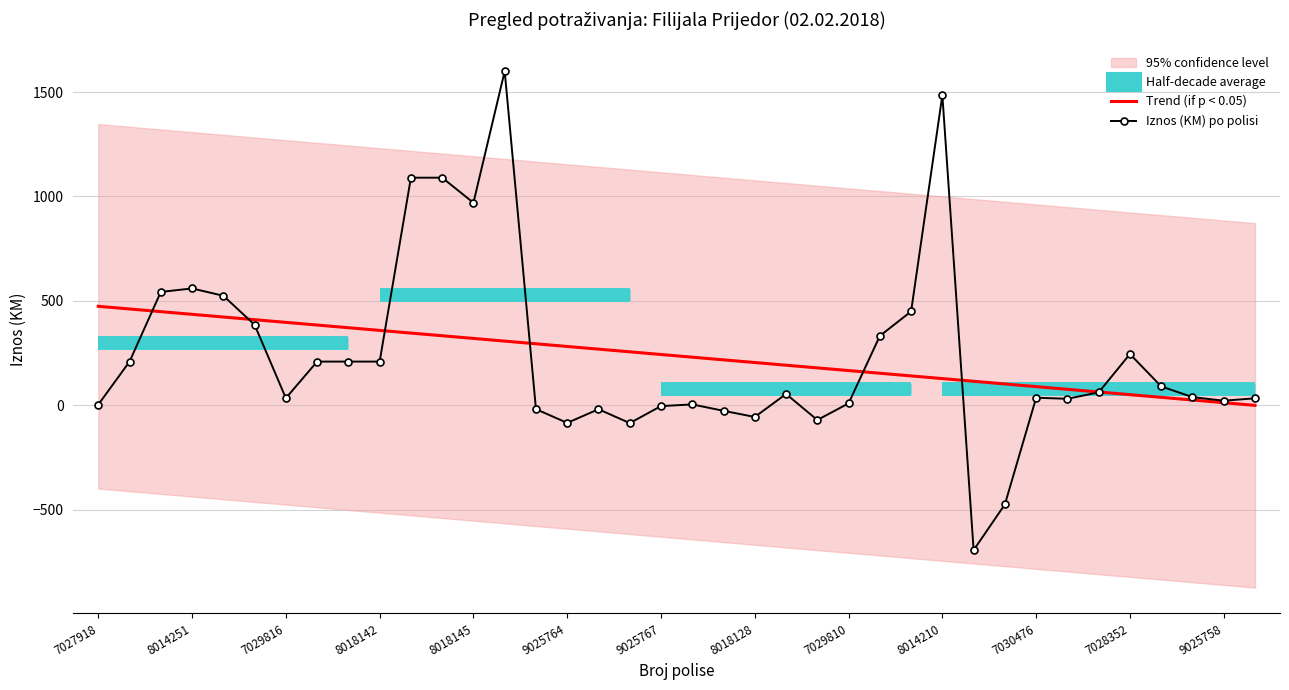

How many interior local valleys does the Iznos (KM) po polisi series have?

9